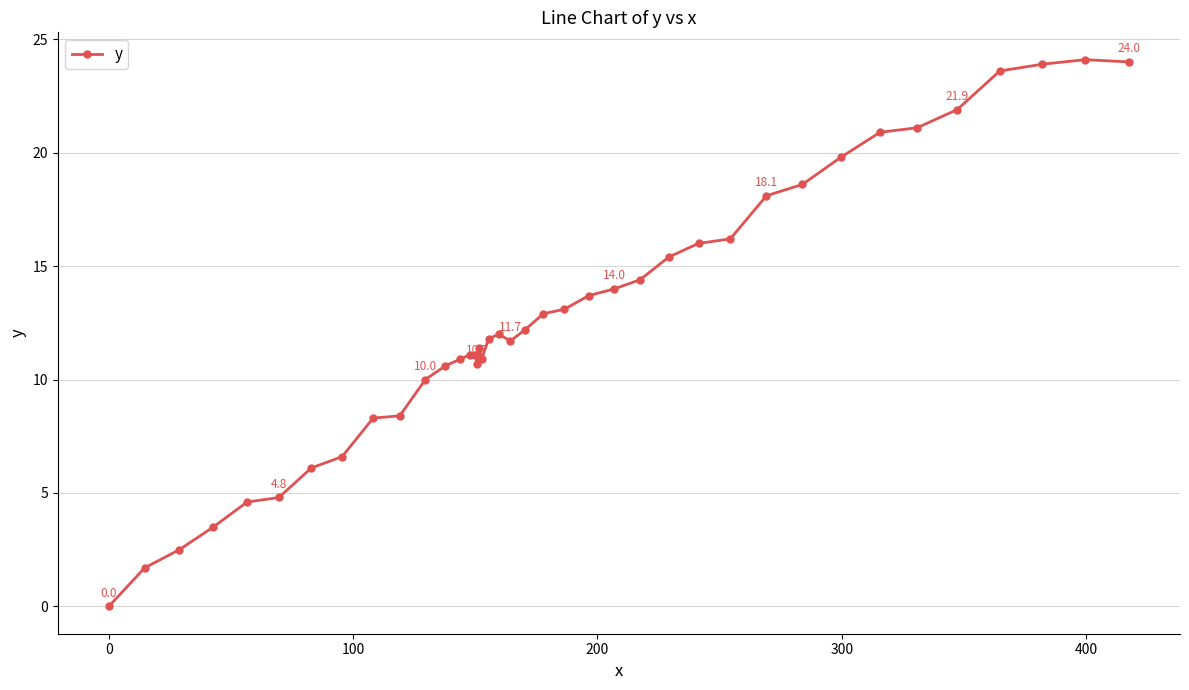

What is the average value?

12.8